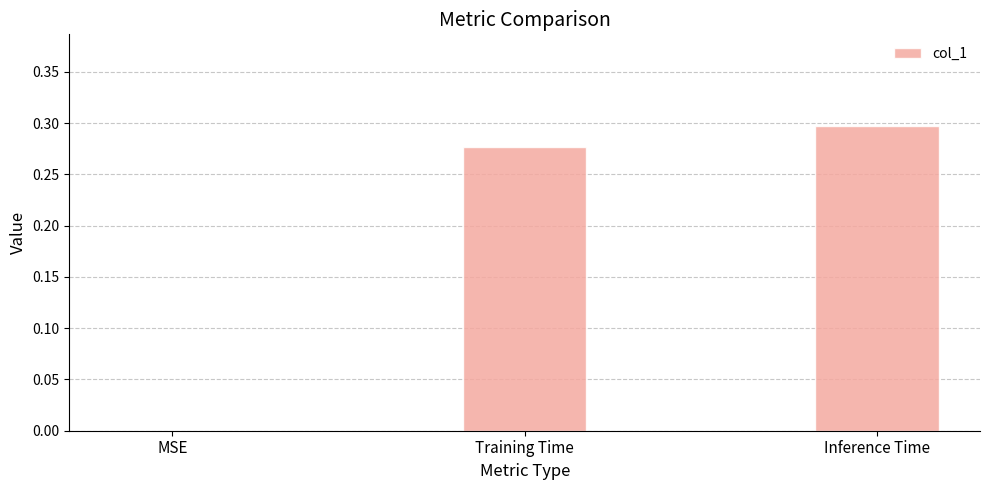

What is the sum of all values?

0.6